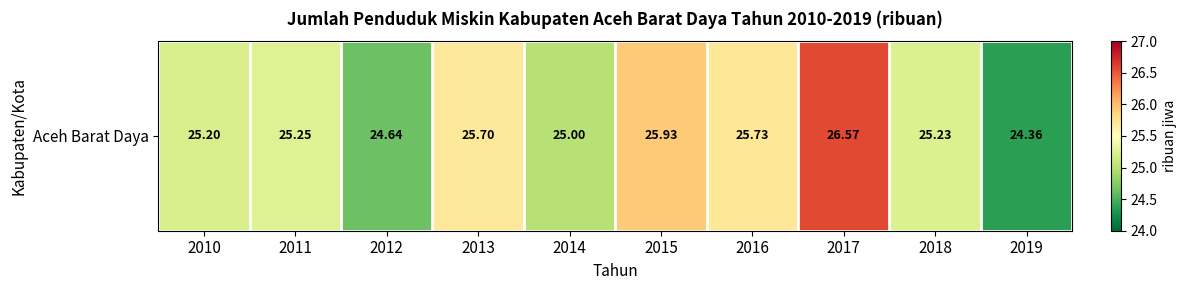

Read the value at 2011.

25.3